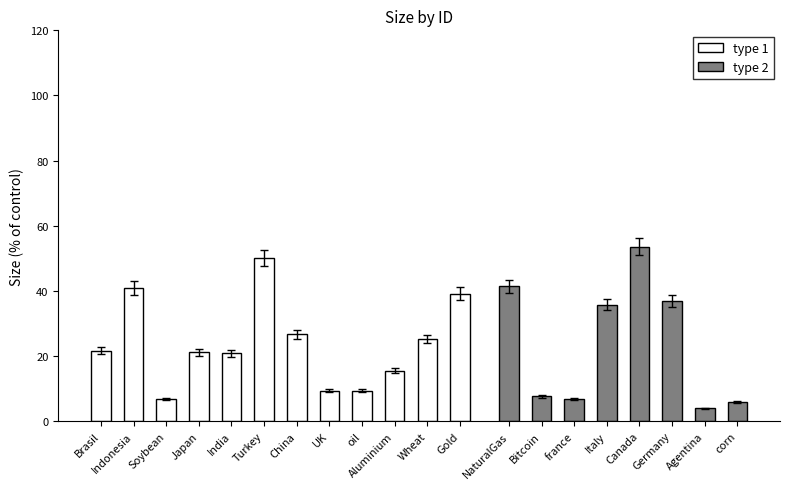

How many type values are between 1 and 2?

20